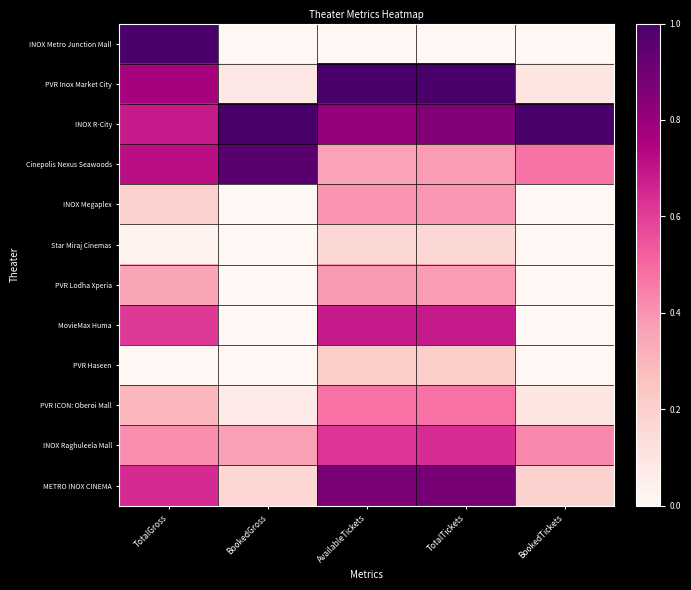

Reading left to right, list all the values displayed in this chart.

INOX Metro Junction Mall: TotalGross=1.0	BookedGross=0.0	AvailableTickets=0.0	TotalTickets=0.0	BookedTickets=0.0
PVR Inox Market City: TotalGross=0.8	BookedGross=0.1	AvailableTickets=1.0	TotalTickets=1.0	BookedTickets=0.1
INOX R-City: TotalGross=0.7	BookedGross=1.0	AvailableTickets=0.8	TotalTickets=0.9	BookedTickets=1.0
Cinepolis Nexus Seawoods: TotalGross=0.7	BookedGross=1.0	AvailableTickets=0.4	TotalTickets=0.4	BookedTickets=0.5
INOX Megaplex: TotalGross=0.2	BookedGross=0.0	AvailableTickets=0.4	TotalTickets=0.4	BookedTickets=0.0
Star Miraj Cinemas: TotalGross=0.0	BookedGross=0.0	AvailableTickets=0.2	TotalTickets=0.2	BookedTickets=0.0
PVR Lodha Xperia: TotalGross=0.4	BookedGross=0.0	AvailableTickets=0.4	TotalTickets=0.4	BookedTickets=0.0
MovieMax Huma: TotalGross=0.6	BookedGross=0.0	AvailableTickets=0.7	TotalTickets=0.7	BookedTickets=0.0
PVR Haseen: TotalGross=0.0	BookedGross=0.0	AvailableTickets=0.2	TotalTickets=0.2	BookedTickets=0.0
PVR ICON: Oberoi Mall: TotalGross=0.3	BookedGross=0.1	AvailableTickets=0.5	TotalTickets=0.5	BookedTickets=0.1
INOX Raghuleela Mall: TotalGross=0.4	BookedGross=0.4	AvailableTickets=0.6	TotalTickets=0.6	BookedTickets=0.4
METRO INOX CINEMA: TotalGross=0.6	BookedGross=0.2	AvailableTickets=0.9	TotalTickets=0.9	BookedTickets=0.2